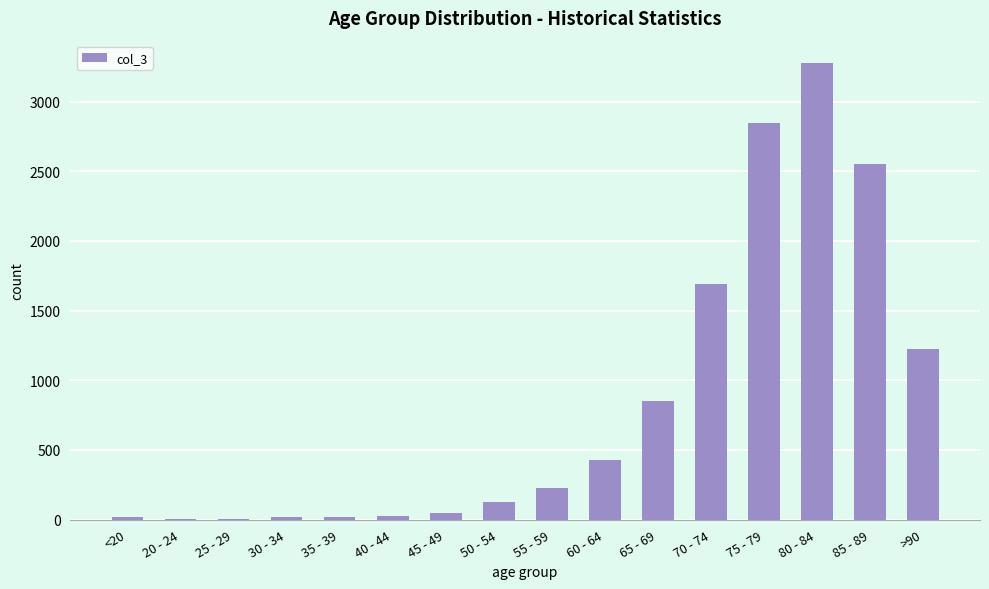

Which category has the highest value across all series?

80 - 84